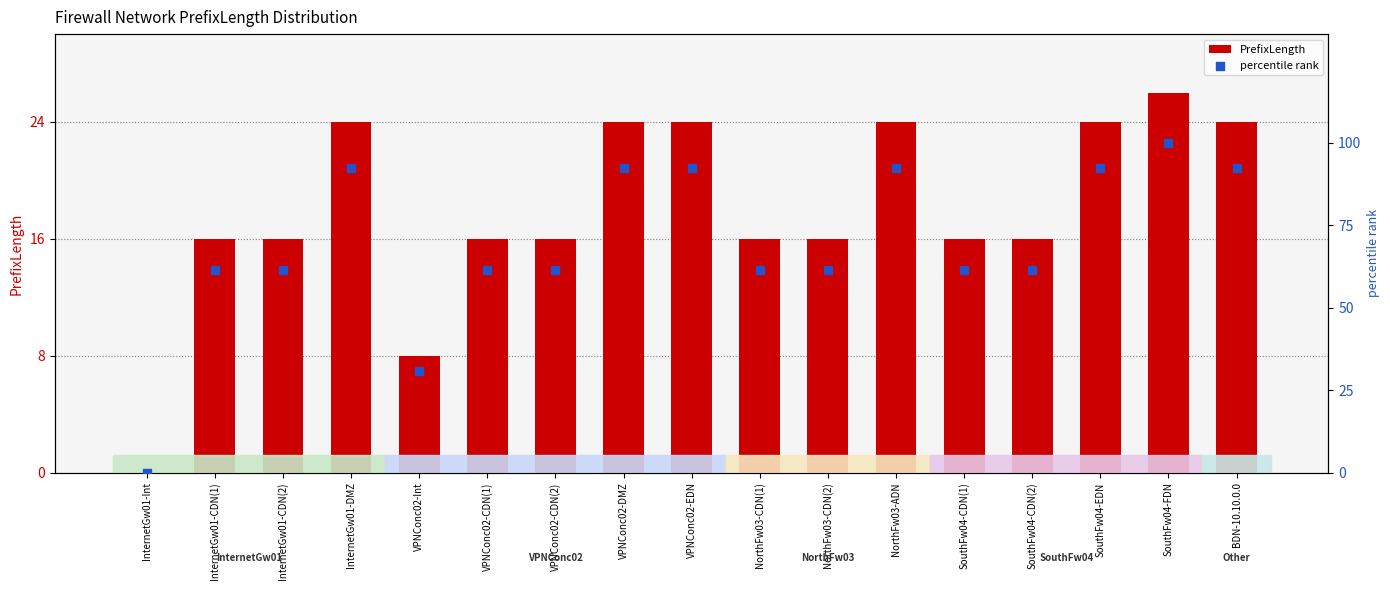

Which series reaches the maximum Y coordinate?

percentile rank